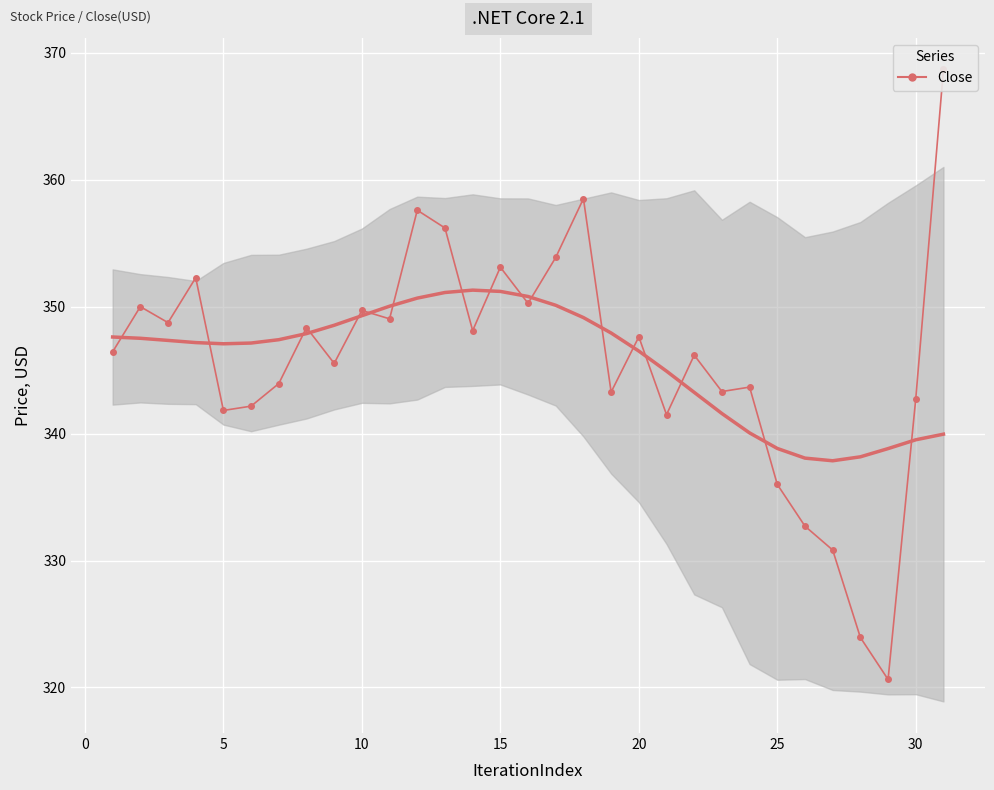

True or false: the data shows 105.0 at 25.

False